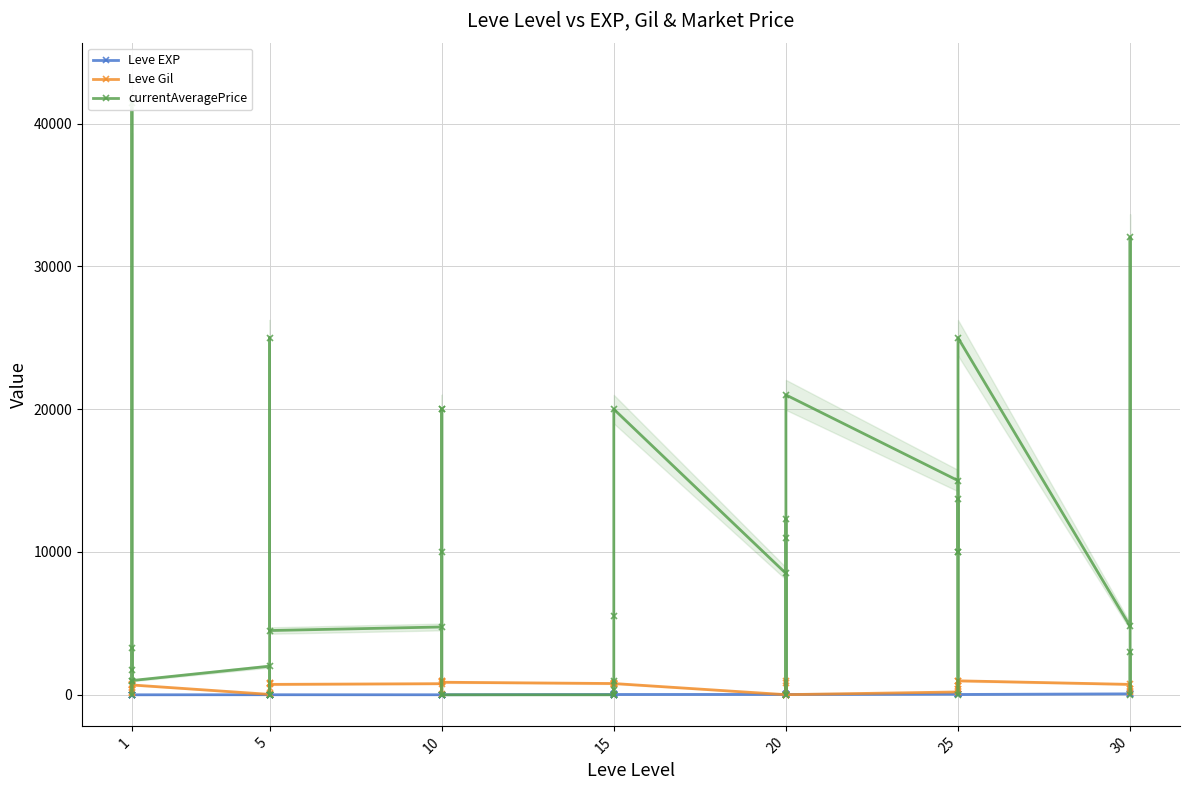

At which category does the chart reach its minimum across all series?

1